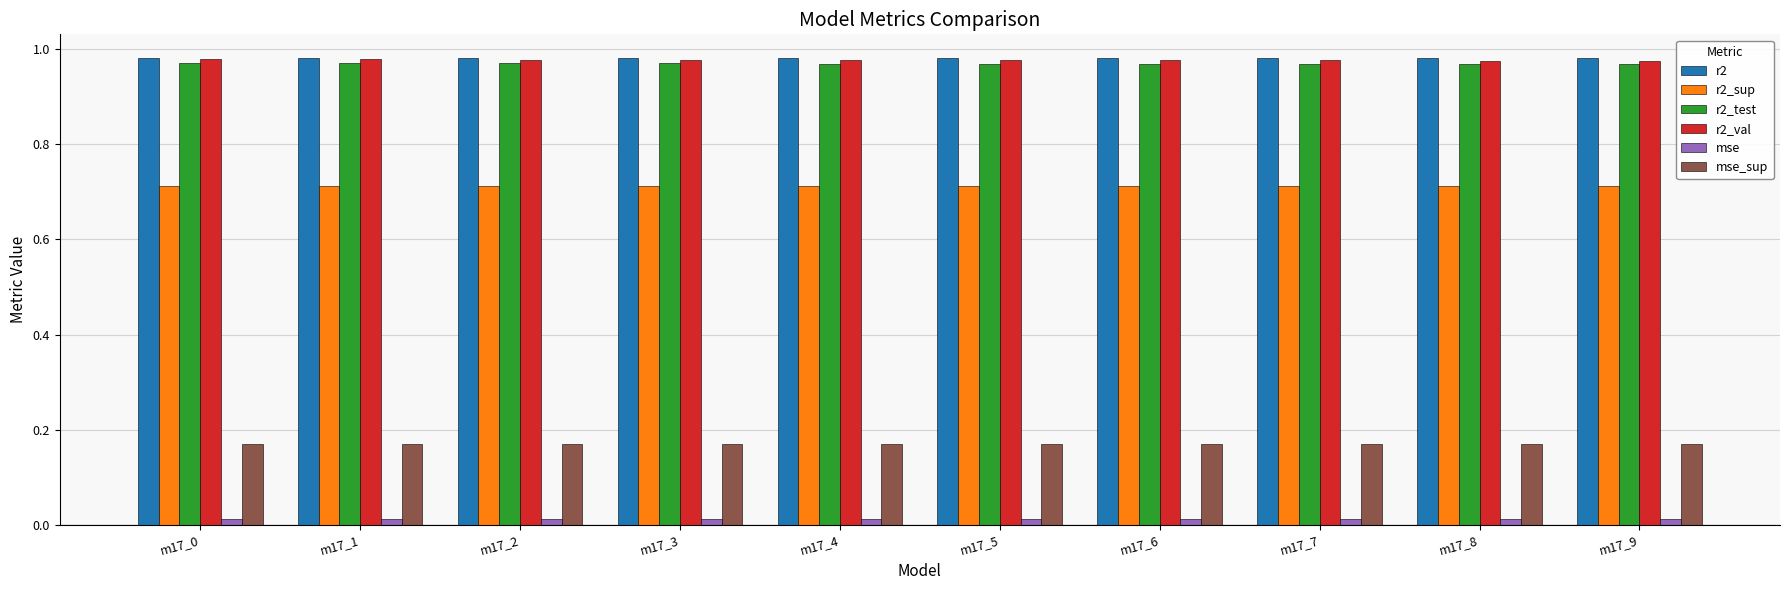

The value of r2_val at m17_7 is 1.5. True or false?

False